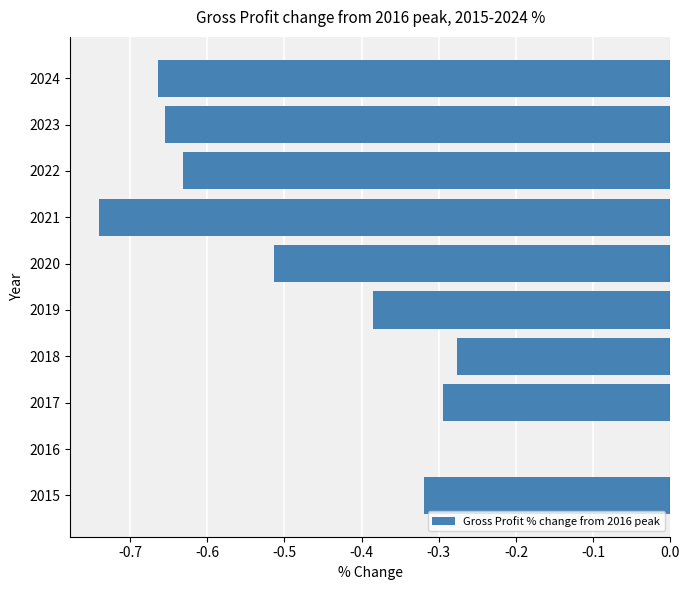

How many distinct data groups are displayed?

1